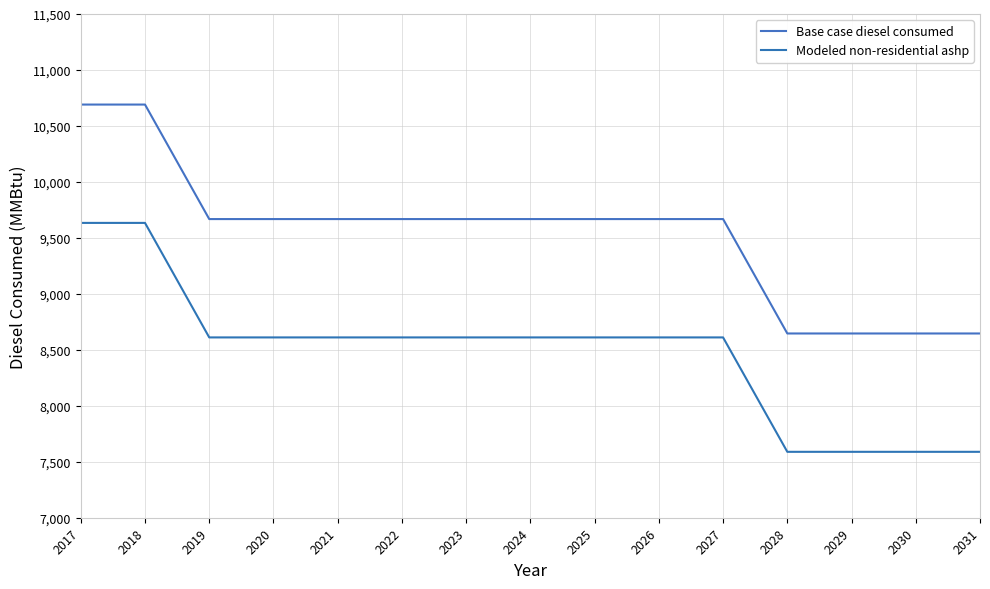

What is the difference between the highest and lowest values at 2029?

1057.2